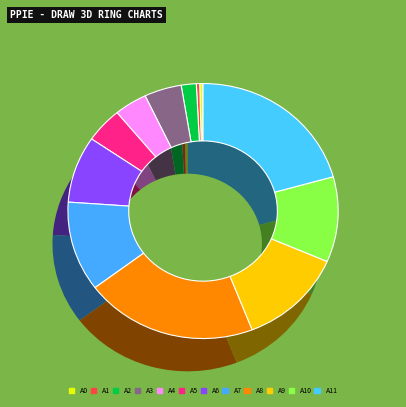

Is there any slice that represents more than half of the pie?

No